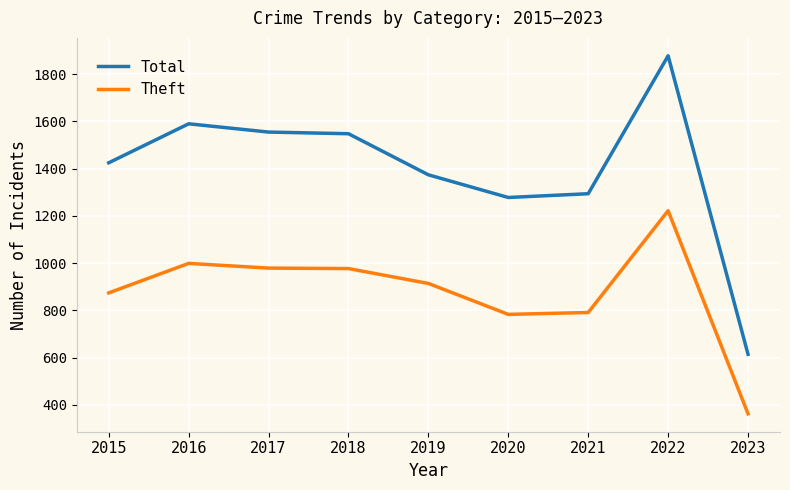

What is the difference between the Theft values at 2022 and 2023?

860